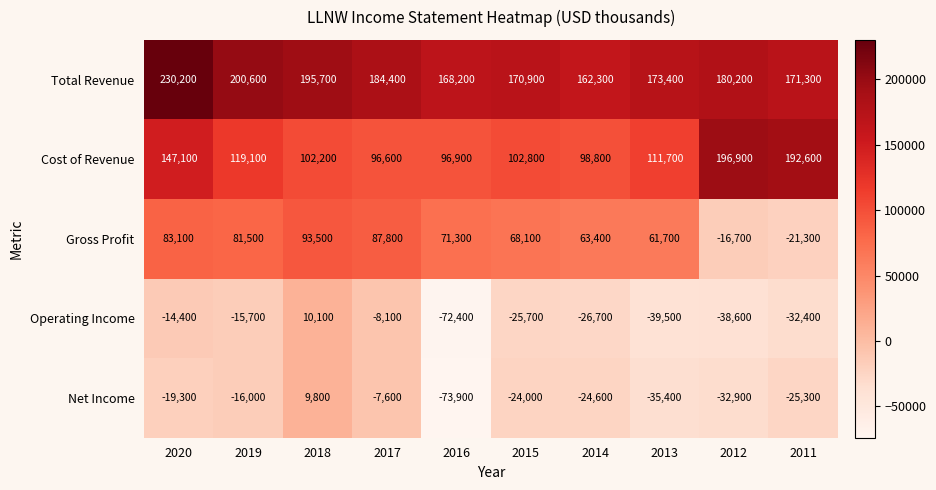

At which label does Cost of Revenue reach its minimum?

2017